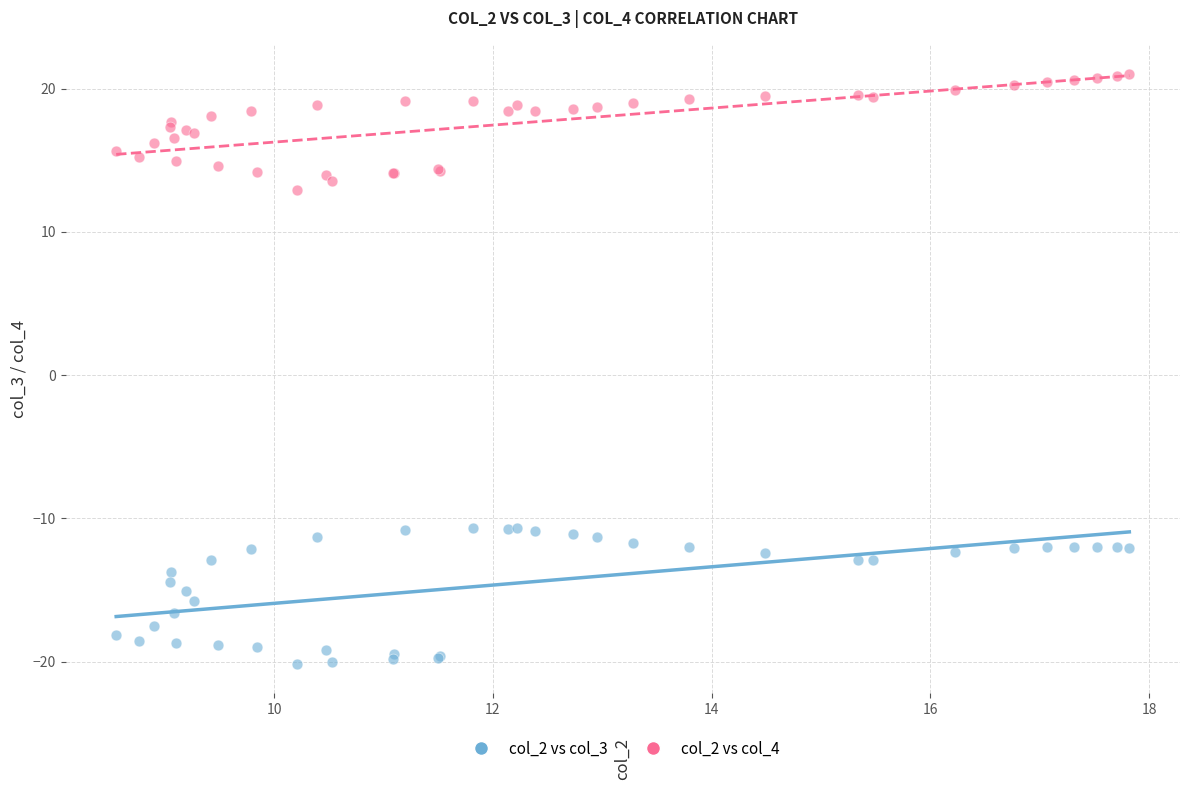

Which series reaches the maximum Y coordinate?

col_2 vs col_4